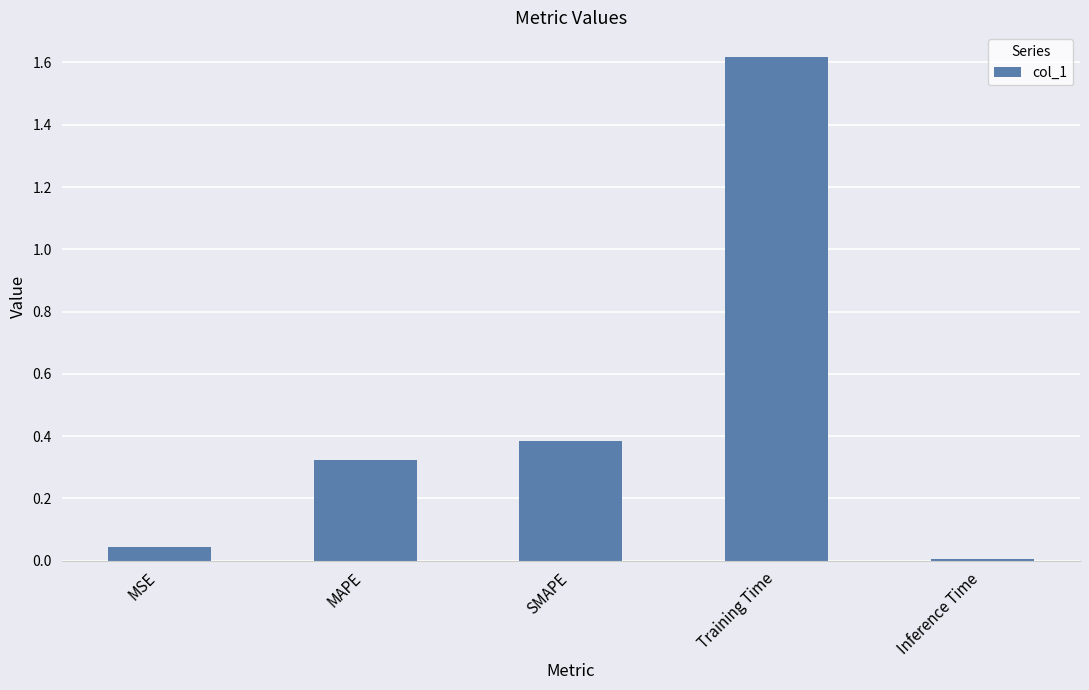

What is the ratio of the value at SMAPE to the value at Training Time?

0.2